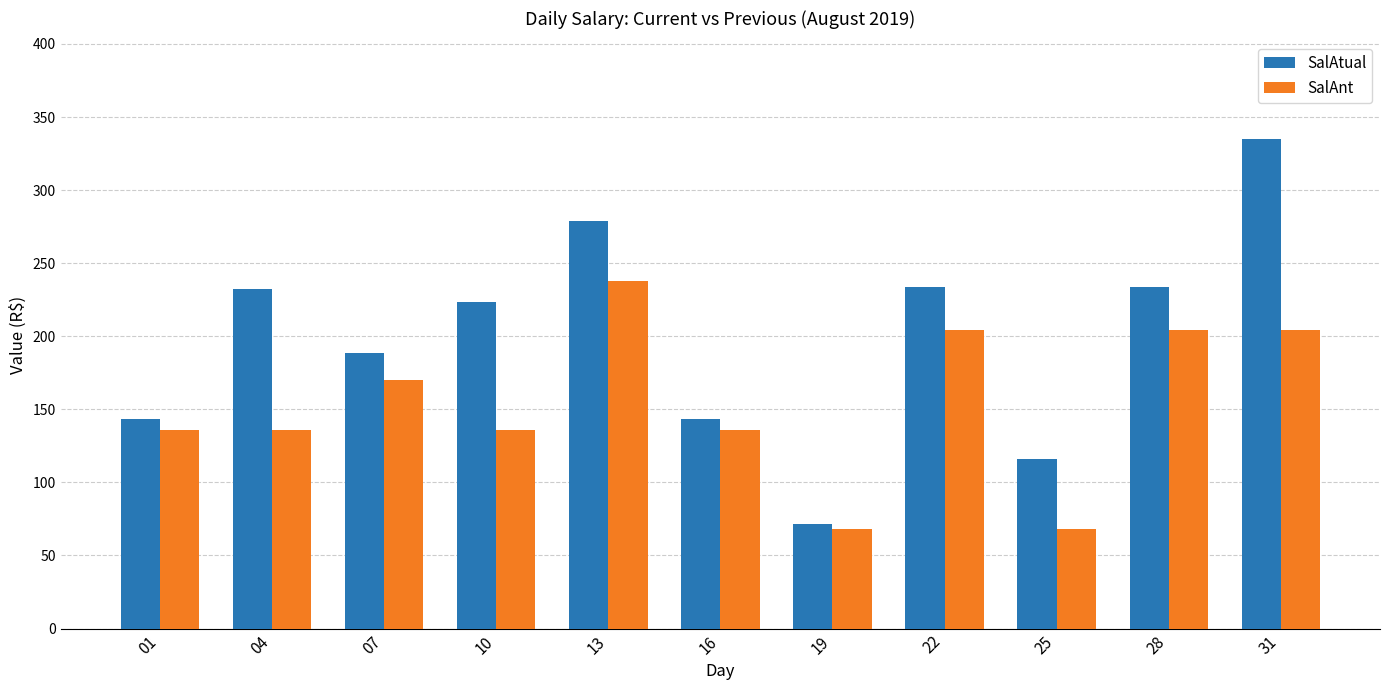

Is it true that SalAtual equals 182.7 at 25?

False